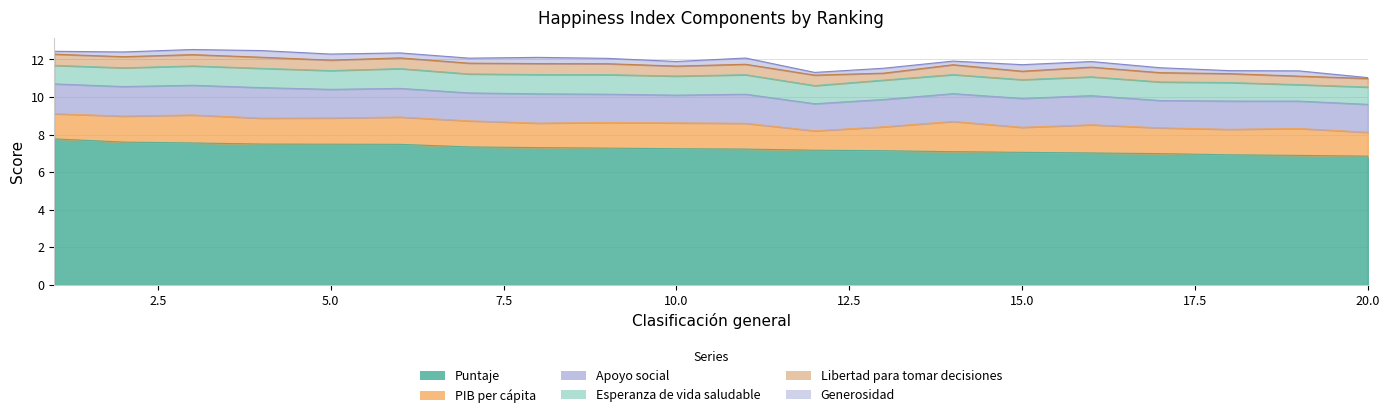

How many lines are shown in the chart?

6